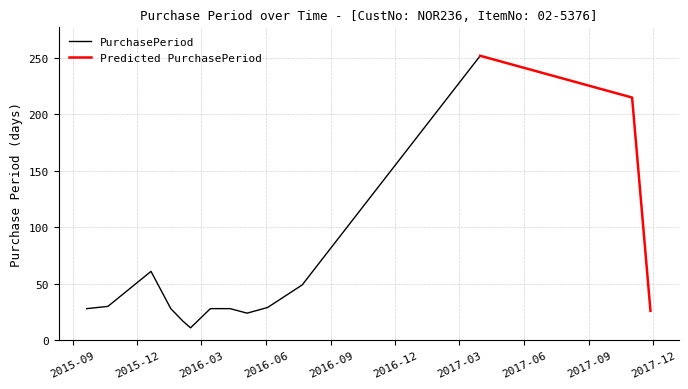

What is the highest value of the PurchasePeriod series?

252